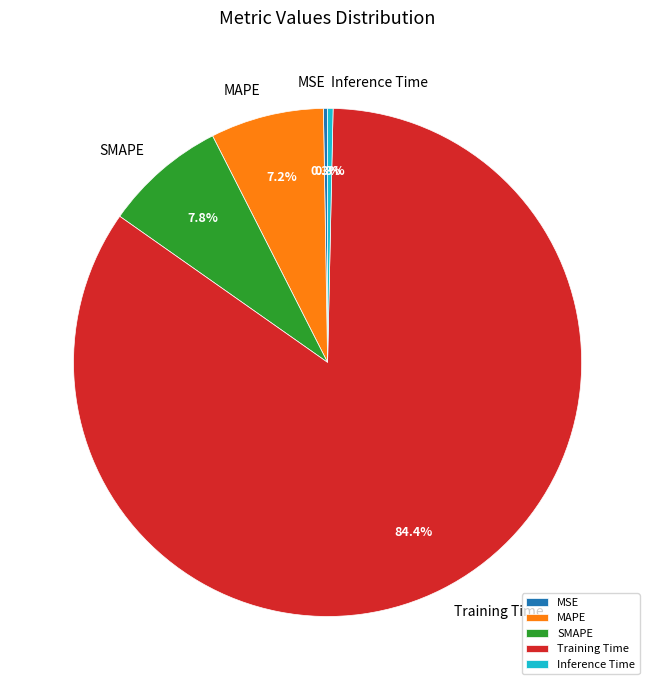

Between Training Time and Inference Time, which is larger?

Training Time